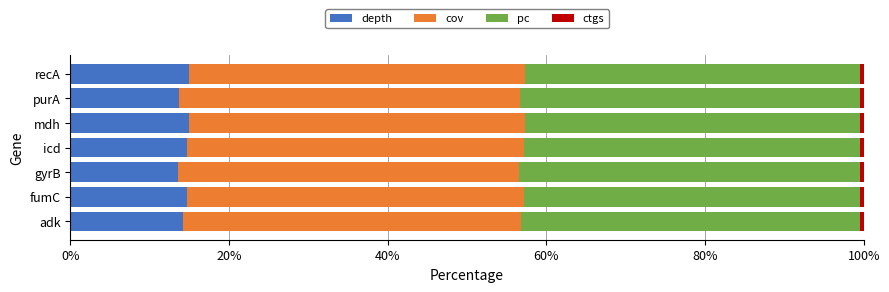

Is it true that depth equals 5.2 at purA?

False